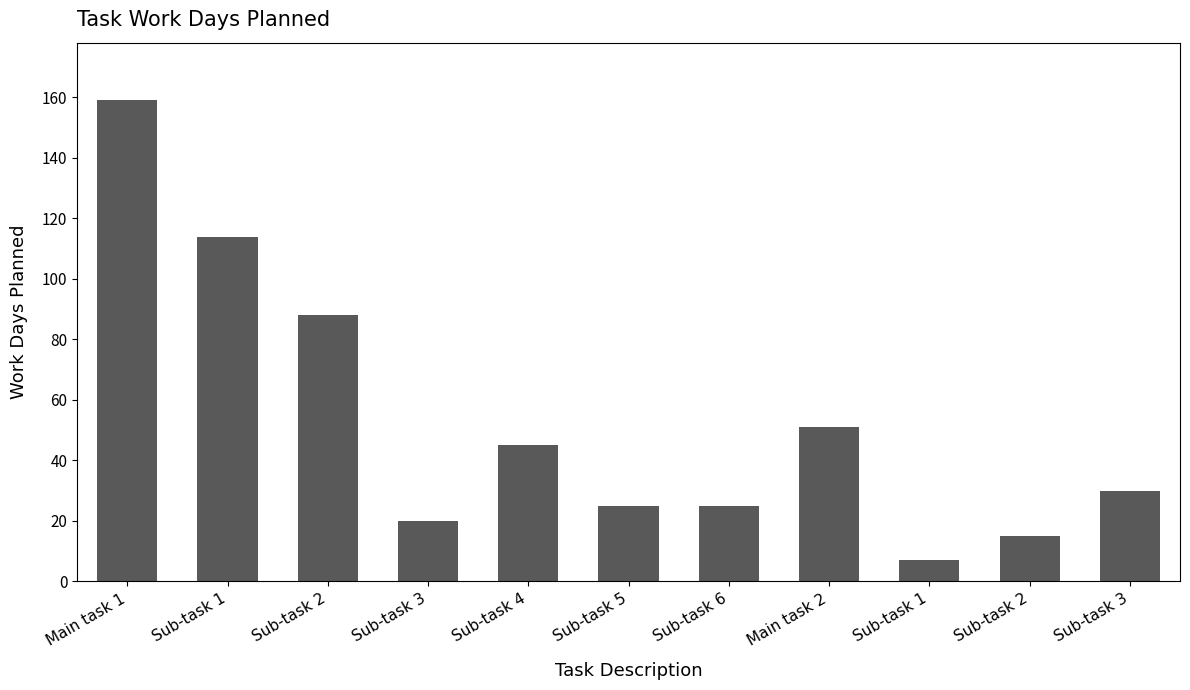

Reading left to right, transcribe all the data shown in this chart.

Main task 1=159	Sub-task 1=114	Sub-task 2=88	Sub-task 3=20	Sub-task 4=45	Sub-task 5=25	Sub-task 6=25	Main task 2=51	Sub-task 1=7	Sub-task 2=15	Sub-task 3=30